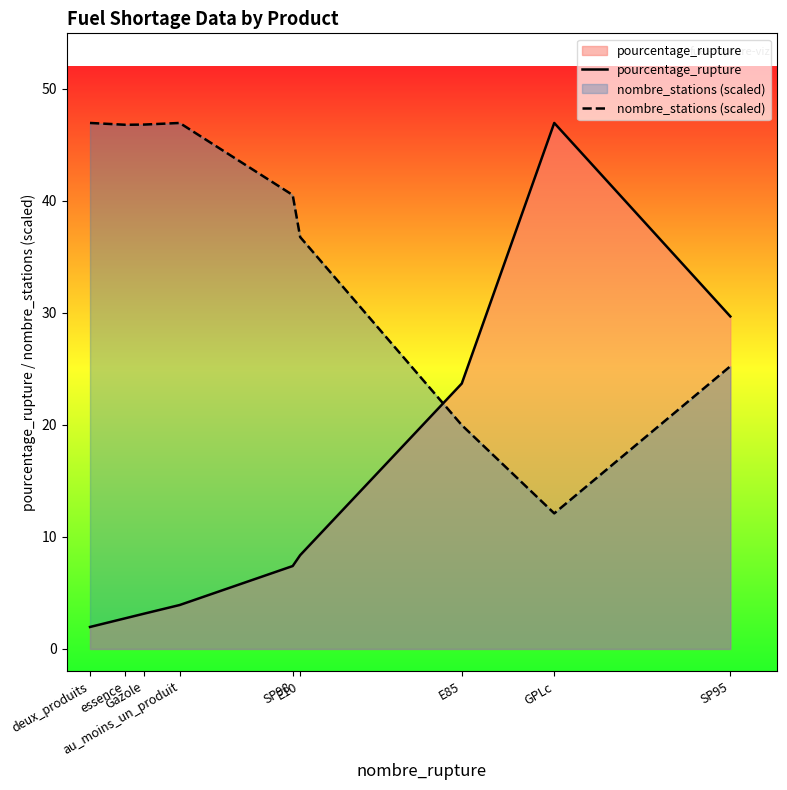

True or false: nombre_stations (scaled) has a value of 25.2 at SP95.

True